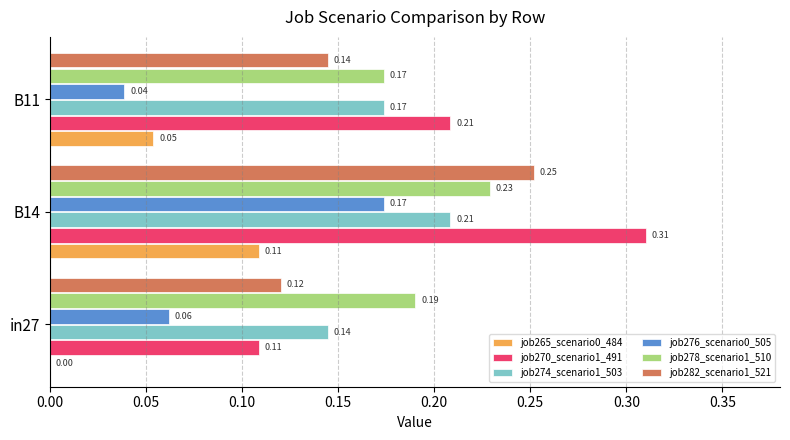

What is the total value across all series at B11?

0.8